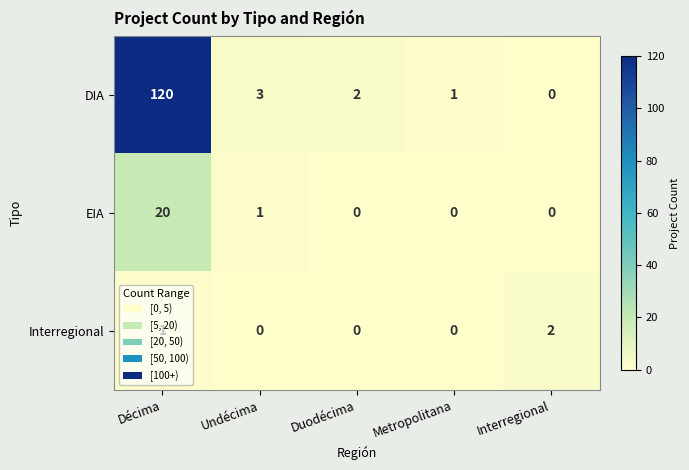

At Undécima, list the series in order from smallest to largest.

Interregional, EIA, DIA